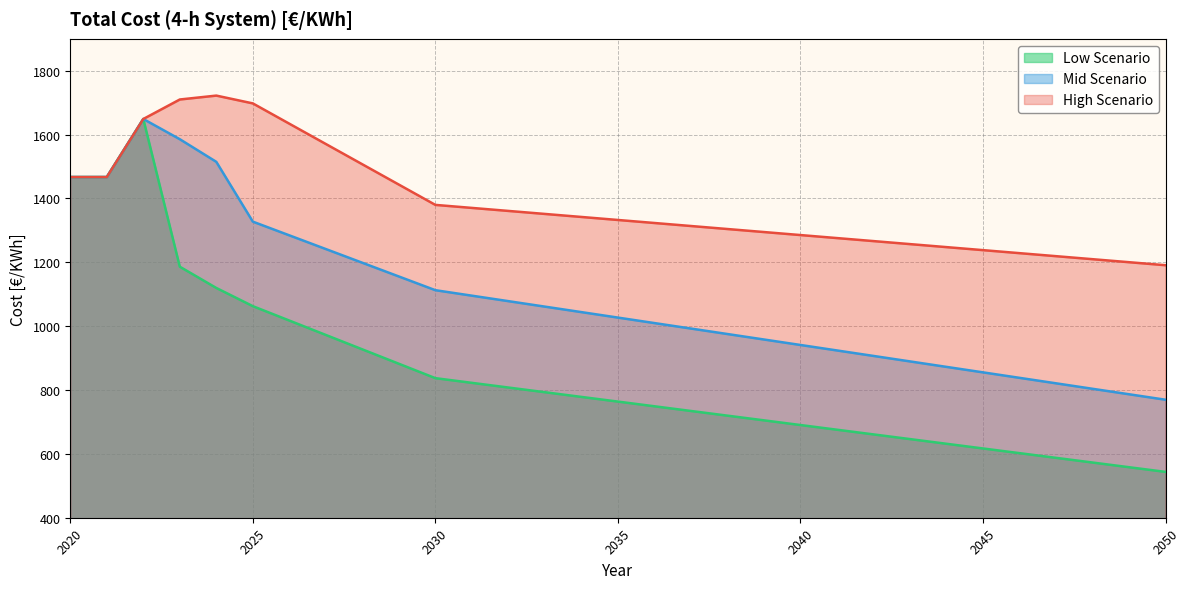

True or false: High Scenario and Low Scenario intersect in this chart.

False